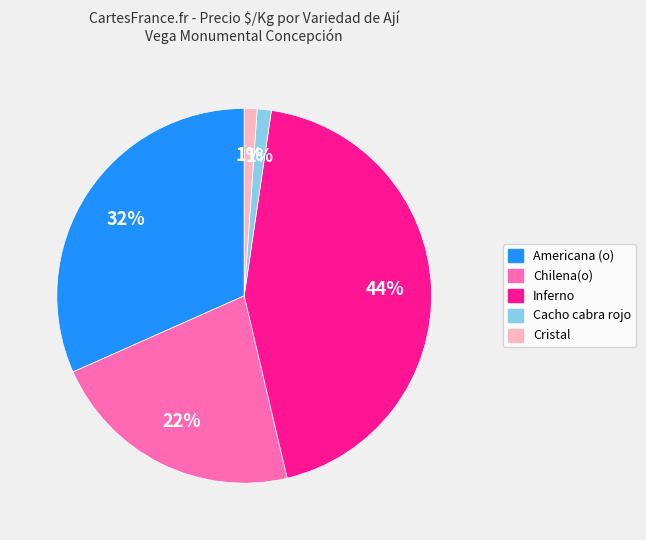

What is the ratio of the value at Chilena(o) to the value at Americana (o)?

0.7